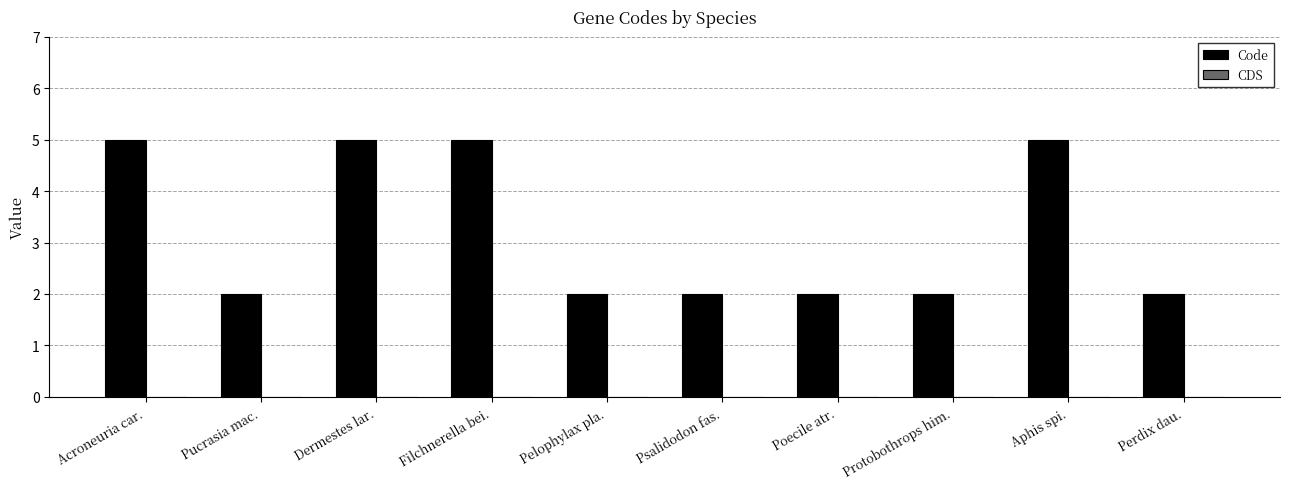

How many bars are there in total?

10